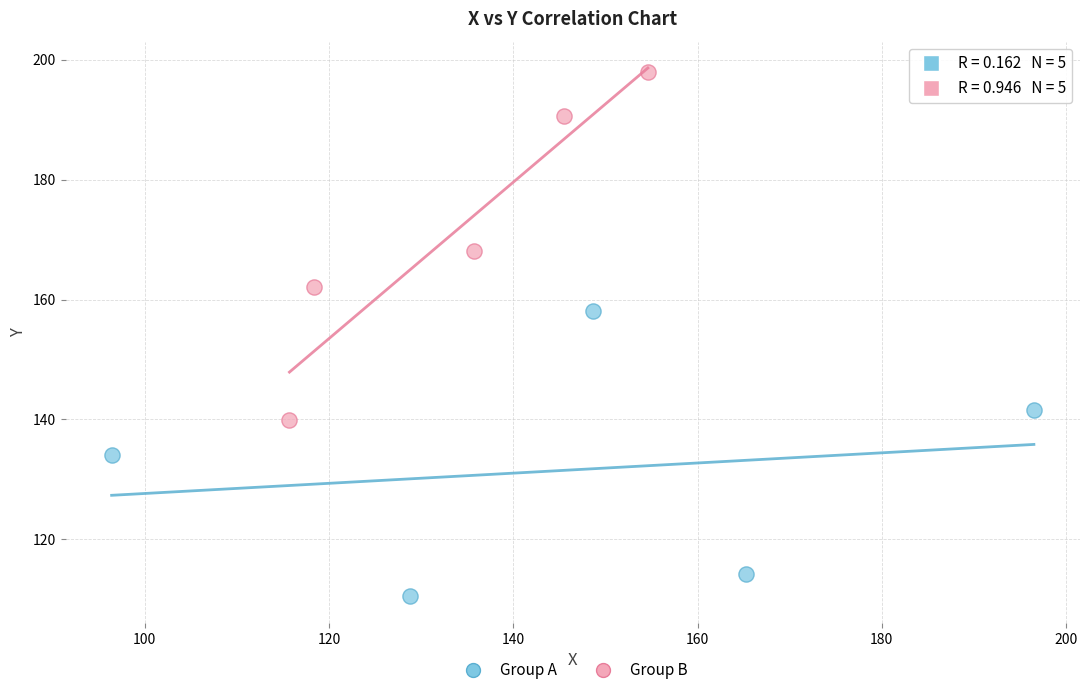

Which series contains the highest Y value?

Group B